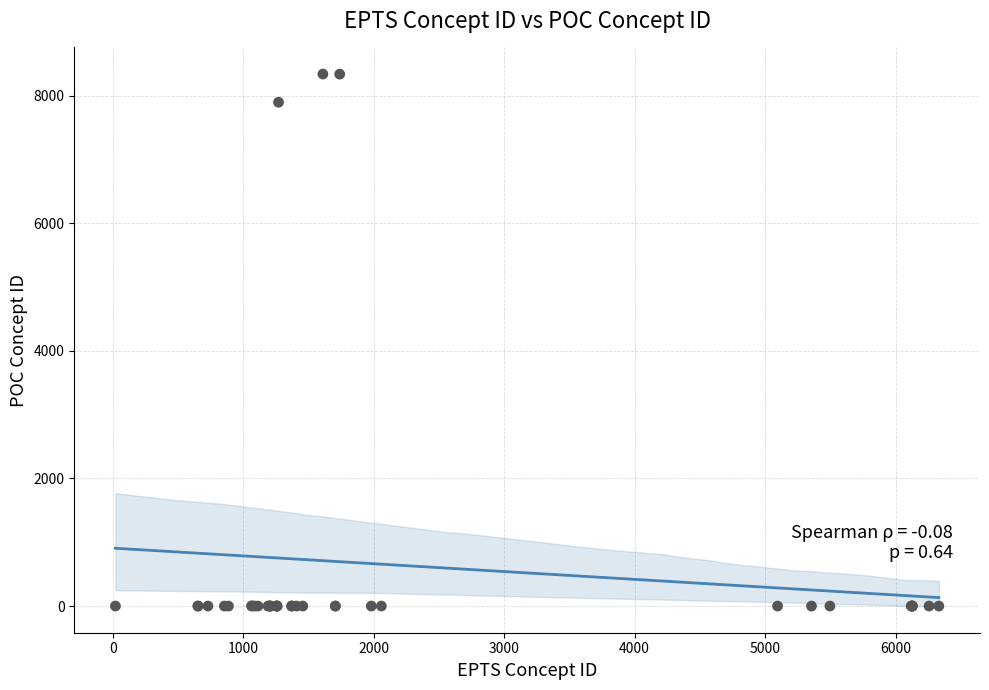

What Y value in the scatter plot is closest to 4169?

7897